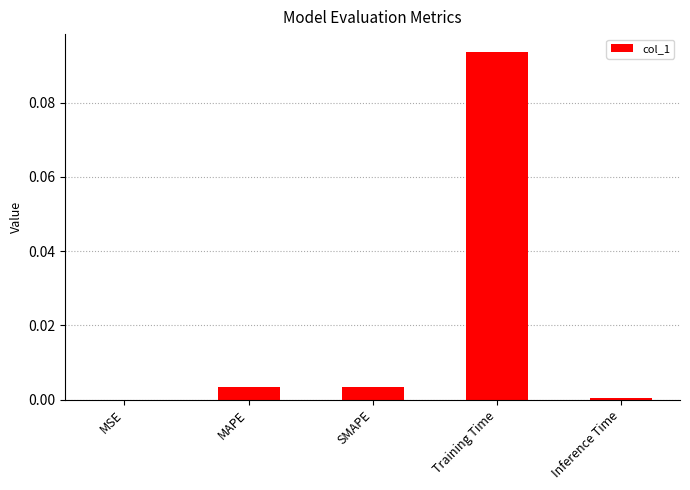

The chart shows a value of 0.0 at MSE. True or false?

True